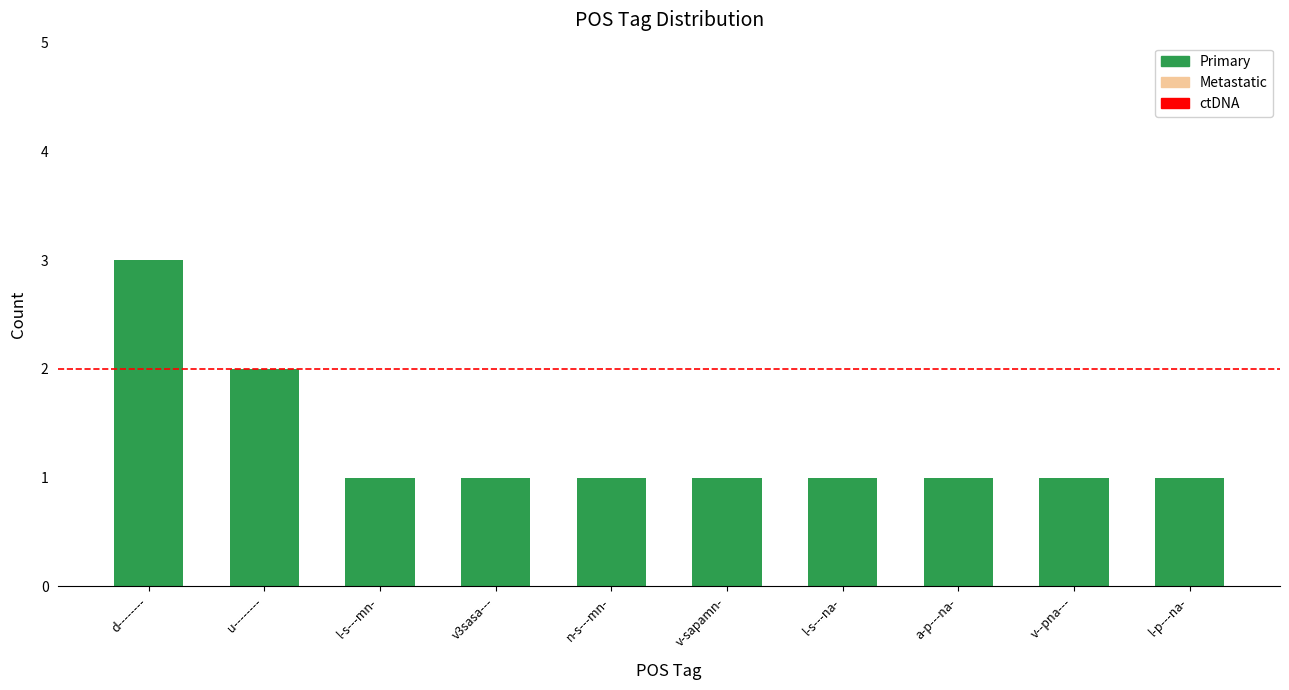

The chart shows a value of 2 at d--------. True or false?

False